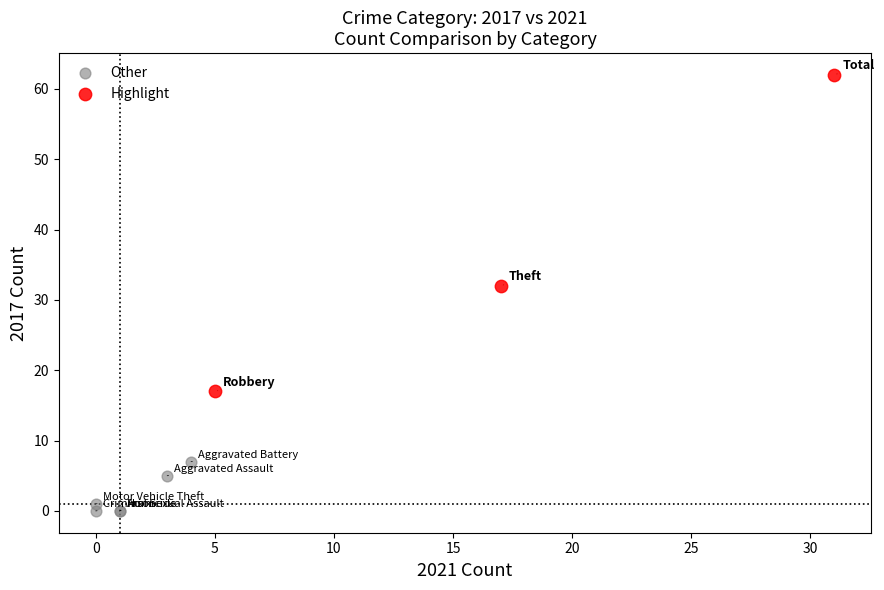

Which series contains the lowest Y value?

Other